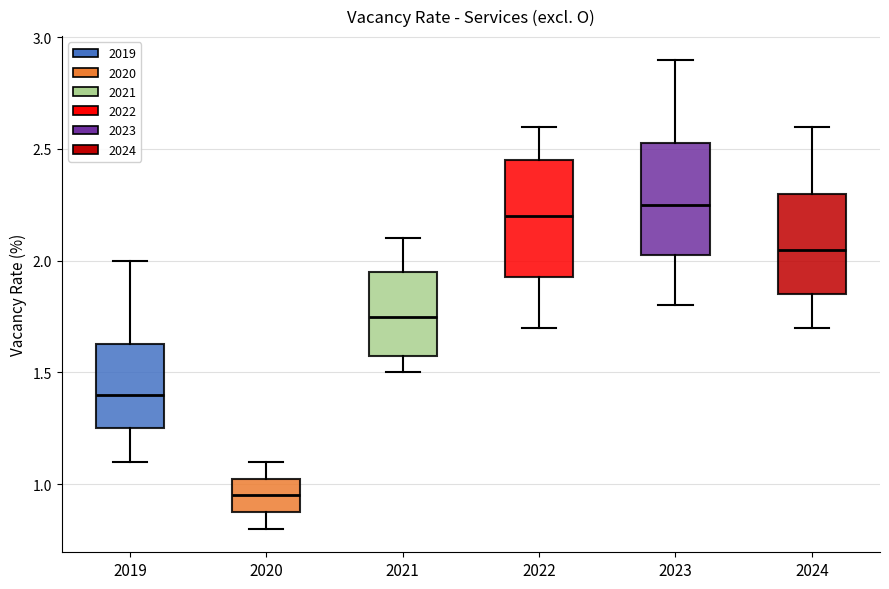

Reading left to right, transcribe this box plot: for each box, give where its median line is, the range the box spans, and where its two whiskers end, as read against the y-axis. The values are not printed on the chart, so give them approximately, as read against the axis.

2019: median 1.40, box 1.25 to 1.65, whiskers 1.10 to 2.00
2020: median 0.95, box 0.90 to 1.05, whiskers 0.80 to 1.10
2021: median 1.75, box 1.60 to 1.95, whiskers 1.50 to 2.10
2022: median 2.20, box 1.95 to 2.45, whiskers 1.70 to 2.60
2023: median 2.25, box 2.05 to 2.55, whiskers 1.80 to 2.90
2024: median 2.05, box 1.85 to 2.30, whiskers 1.70 to 2.60